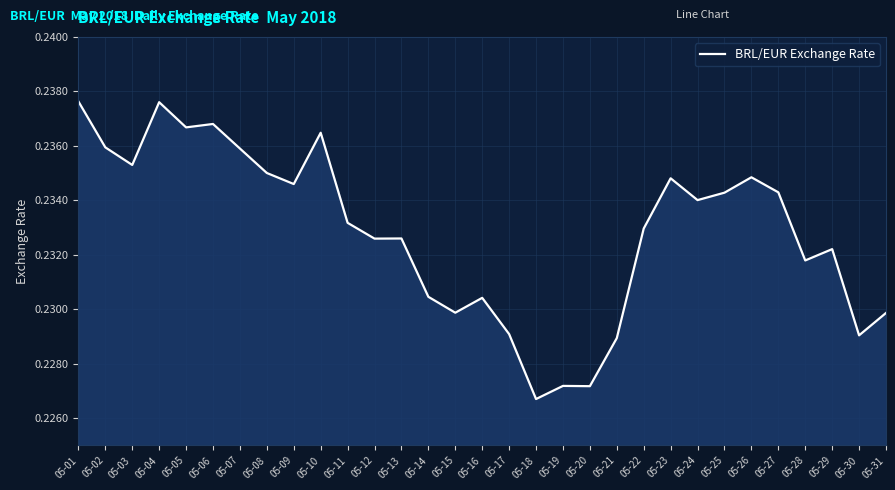

The chart shows a value of 0.4 at 05-16. True or false?

False